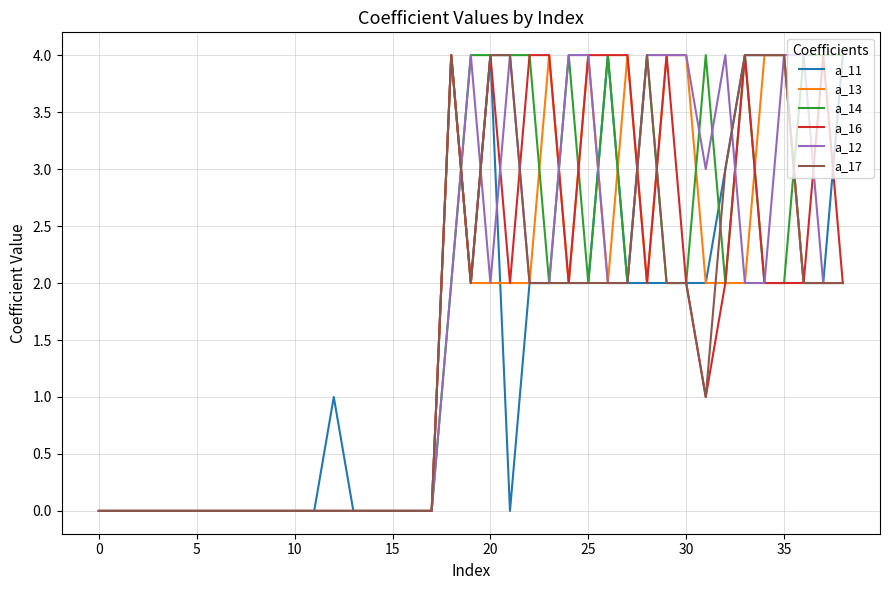

What is the maximum value shown in the chart?

4